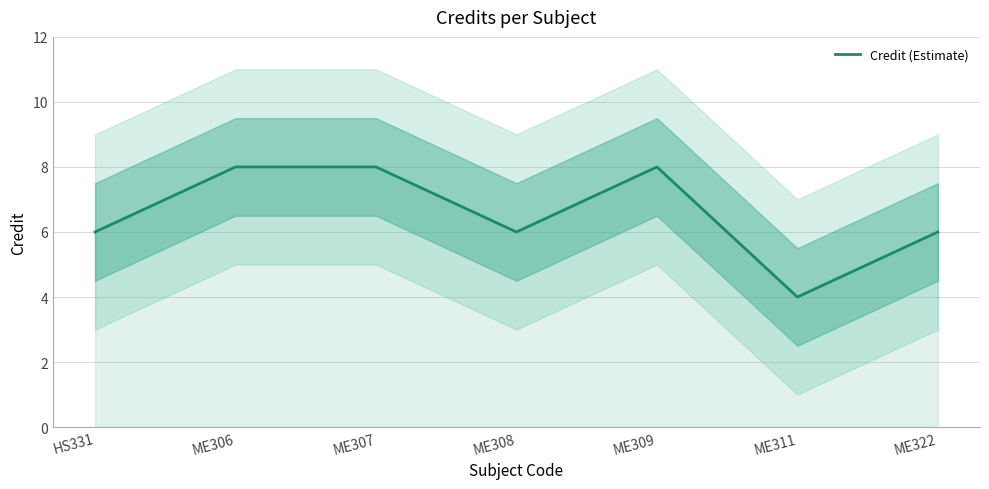

What is the label of the 2nd point from the right?

ME311